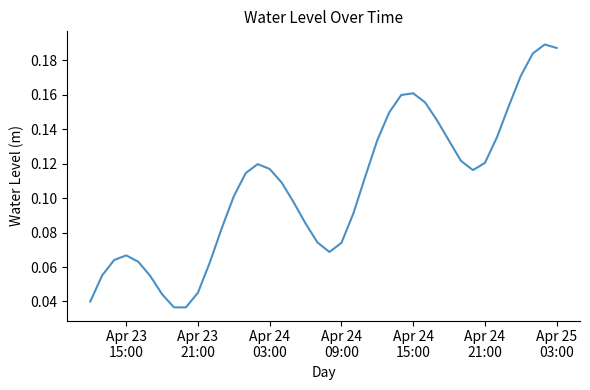

What is the value of the 23rd point from the left?

0.1